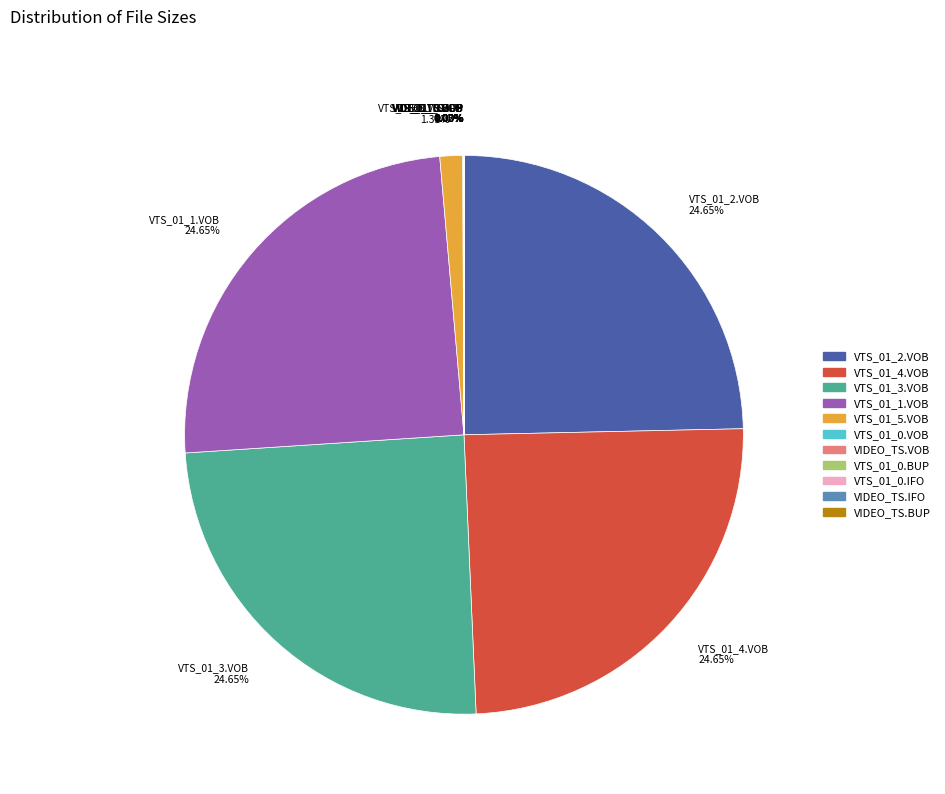

Is VTS_01_4.VOB 24.65% the majority of the pie?

No